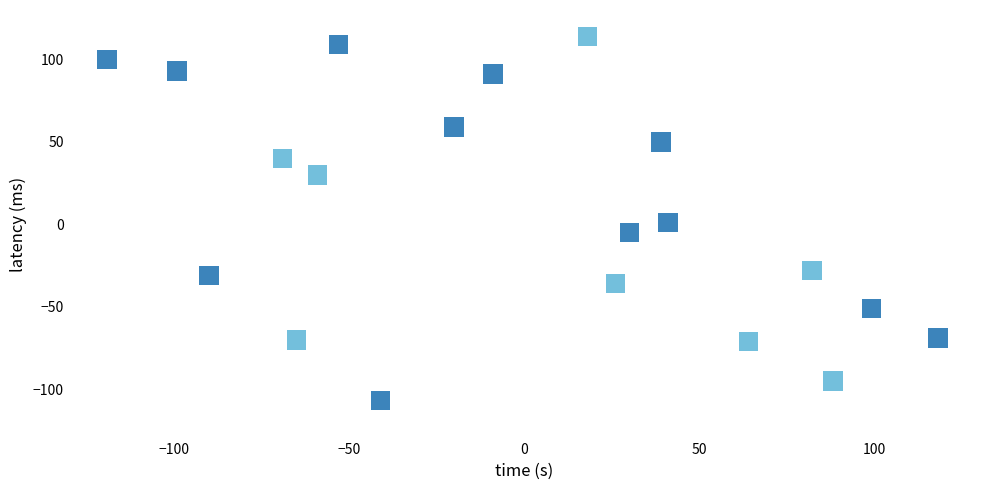

What is the range of Y values (max minus min)?

221